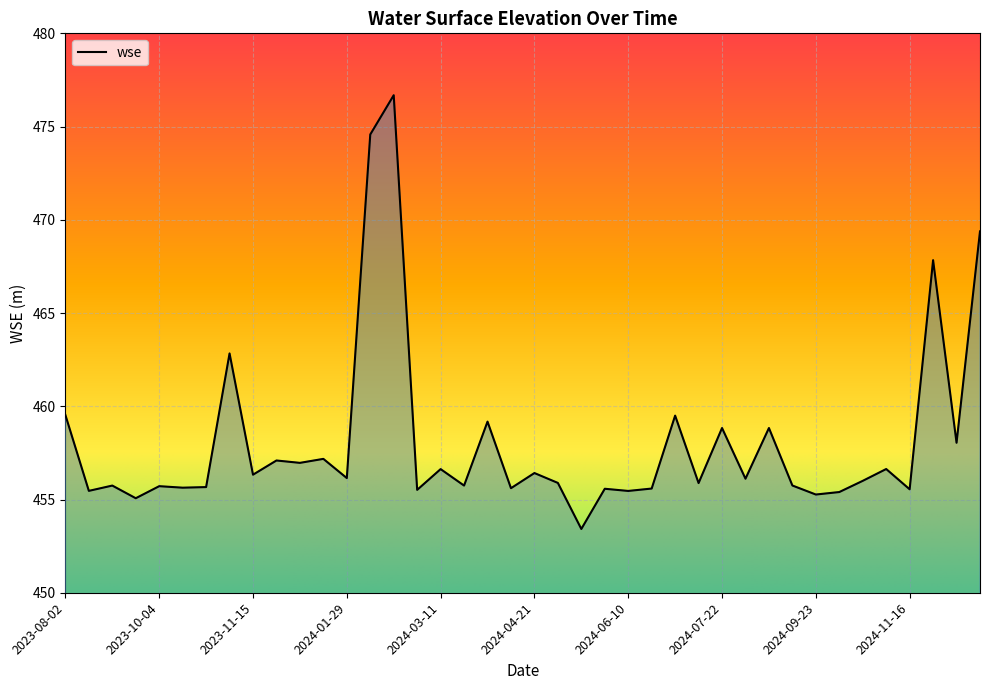

What is the smallest value displayed?

453.4